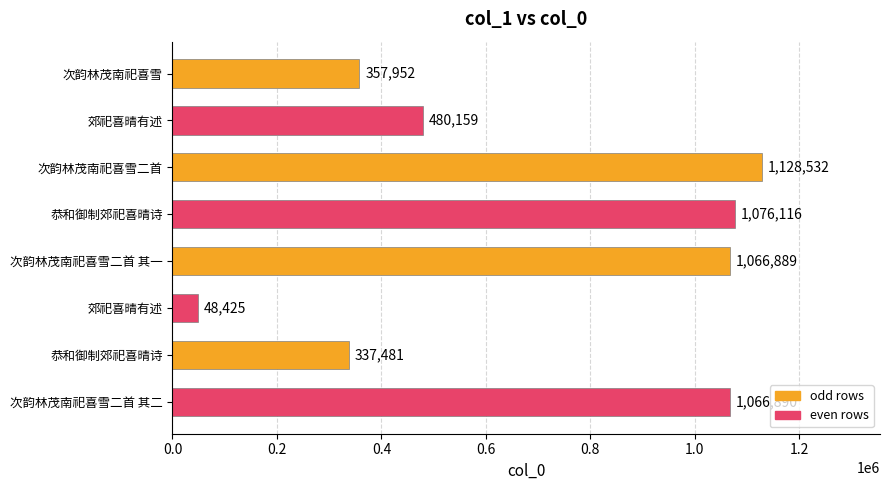

Approximately how many times larger is the value at 郊祀喜晴有述 compared to 恭和御制郊祀喜晴诗?

0.1